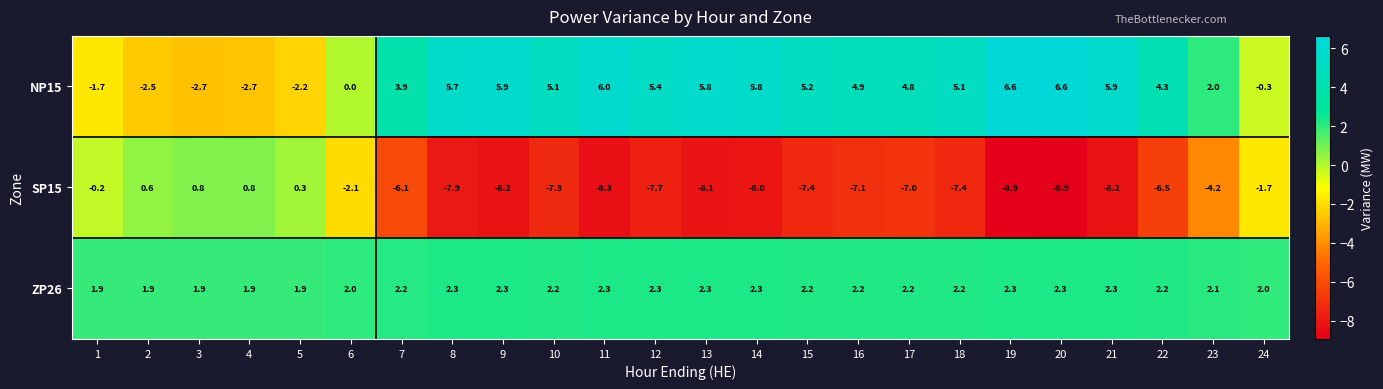

What is the average value of the ZP26 series?

2.2